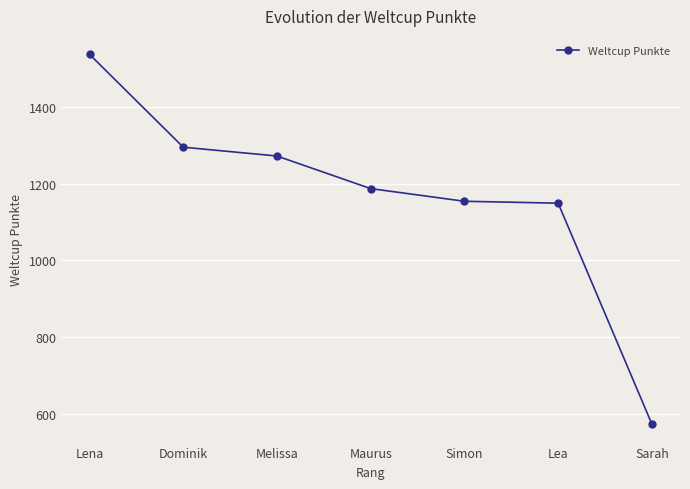

What is the difference between the second highest and second lowest values?

146